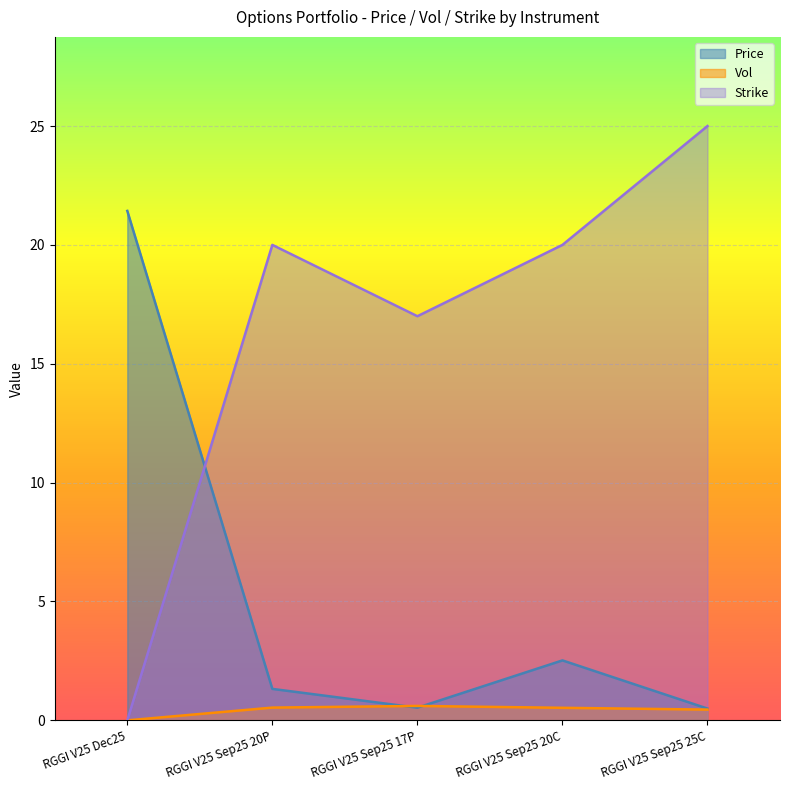

What position from the left is RGGI V25 Sep25 25C?

5